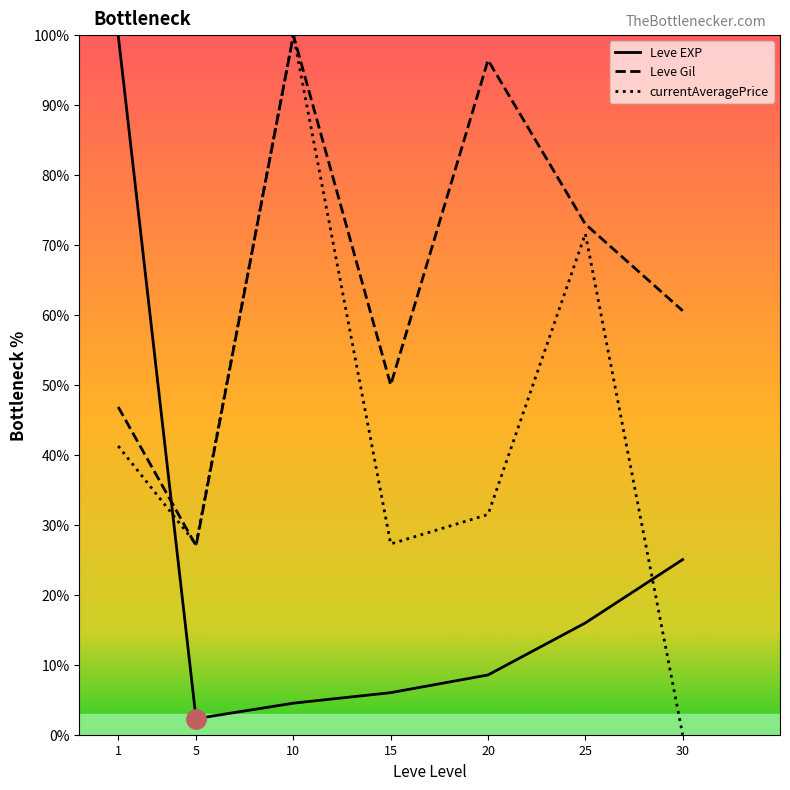

At which label is currentAveragePrice closest to 50?

1